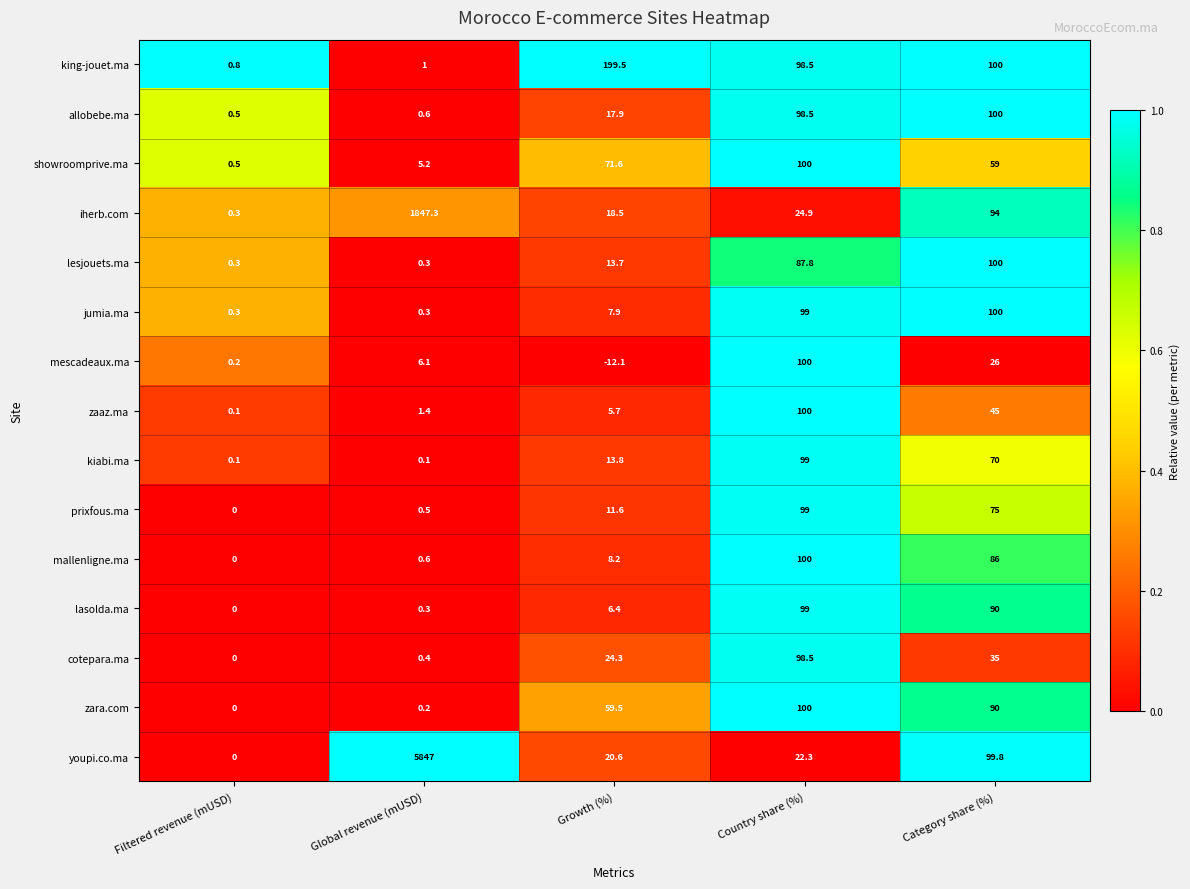

Count the number of categories in the chart.

5